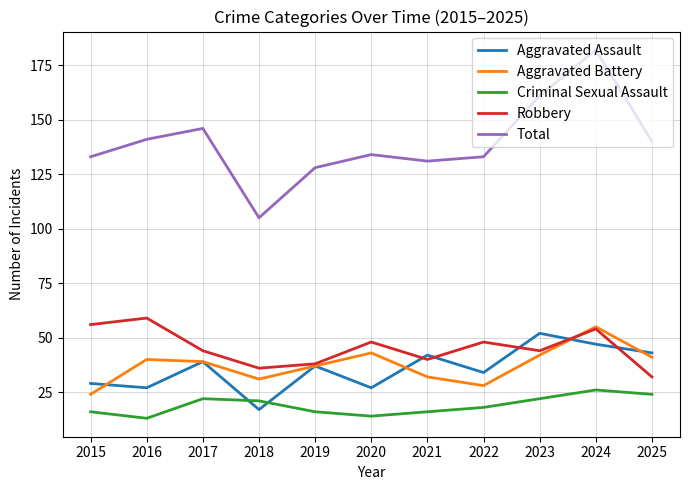

What value does the Total series have at 2022, to the nearest 10?

130